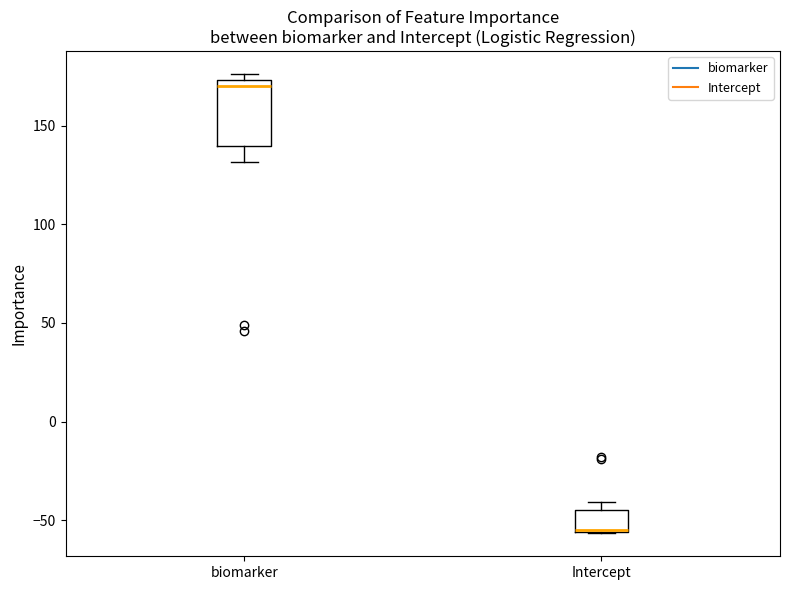

Which box is the tallest, from its lower edge to its upper edge?

biomarker